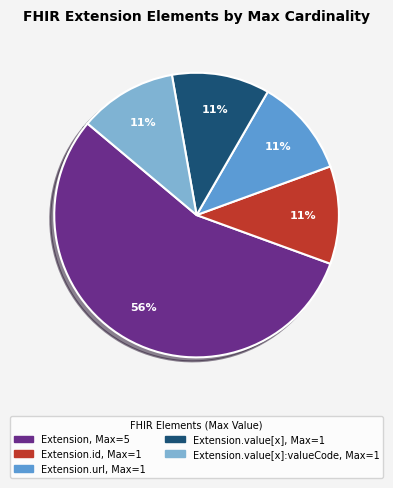

How many segments does this pie chart have?

5